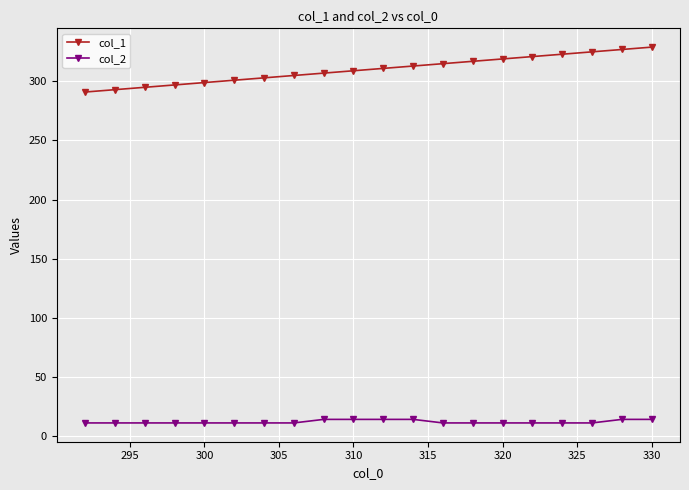

Which series has the largest total across all categories?

col_1